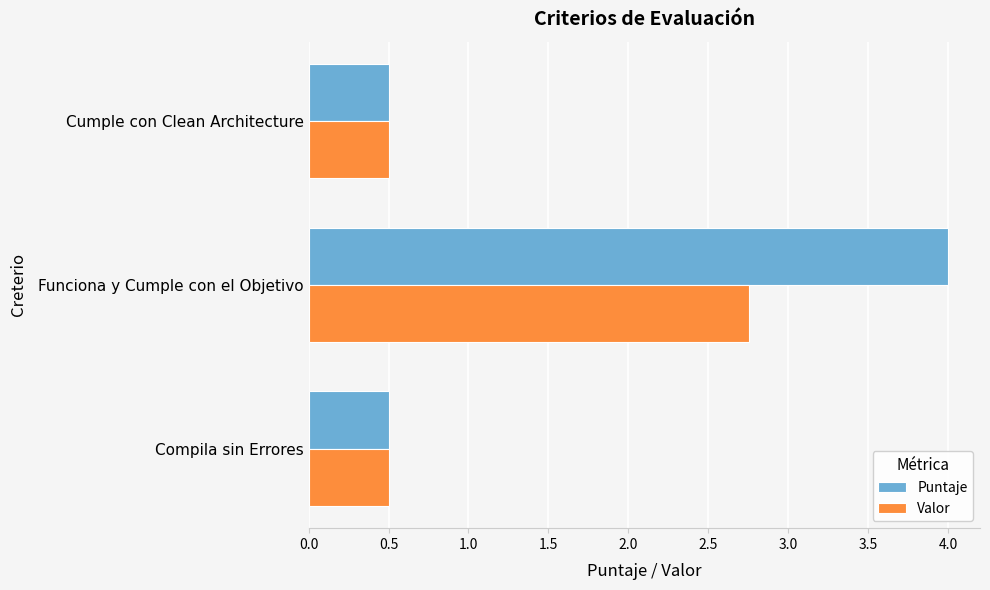

Which series has the widest spread of values?

Puntaje